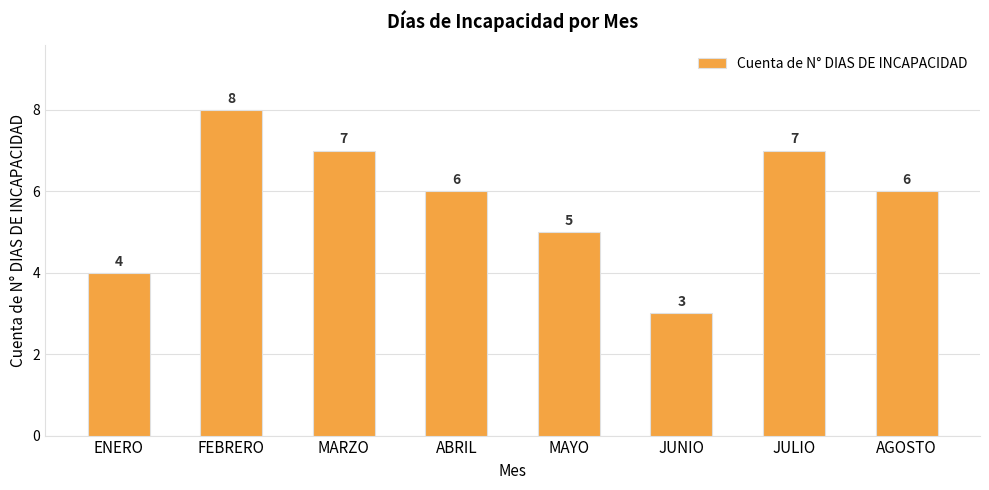

What is the difference between the values at JULIO and JUNIO?

4